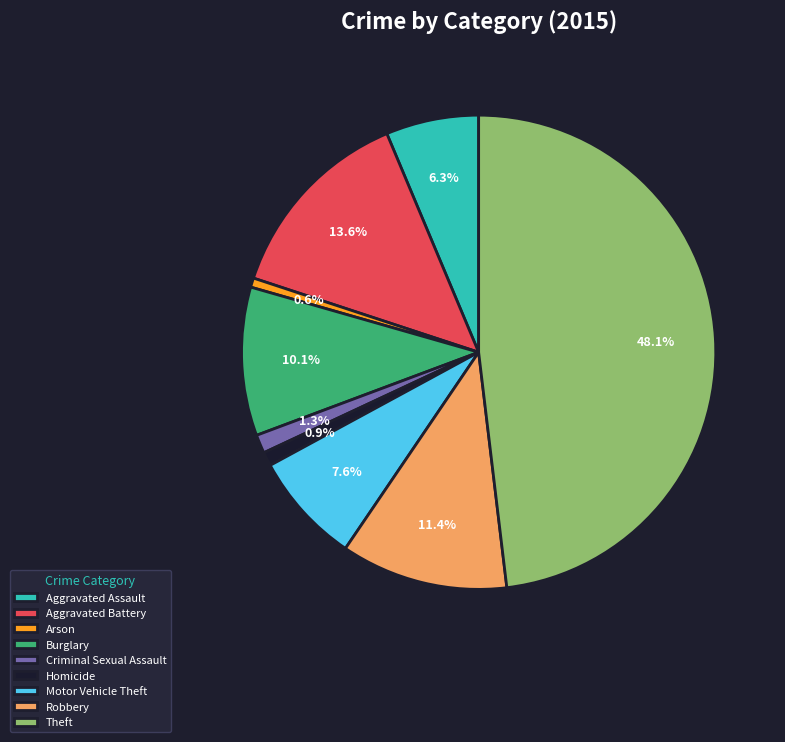

Is it true that Aggravated Assault is 19% of the pie?

False